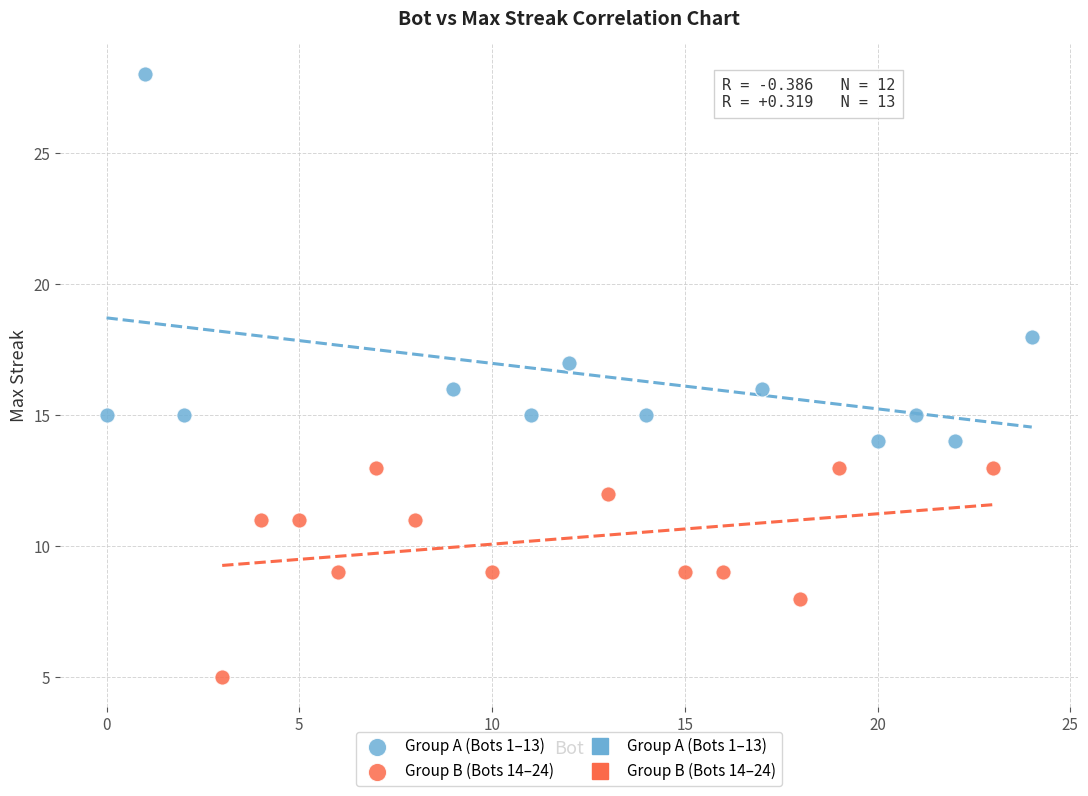

Which series has the widest spread of Y values?

Group A (Bots 1–13)